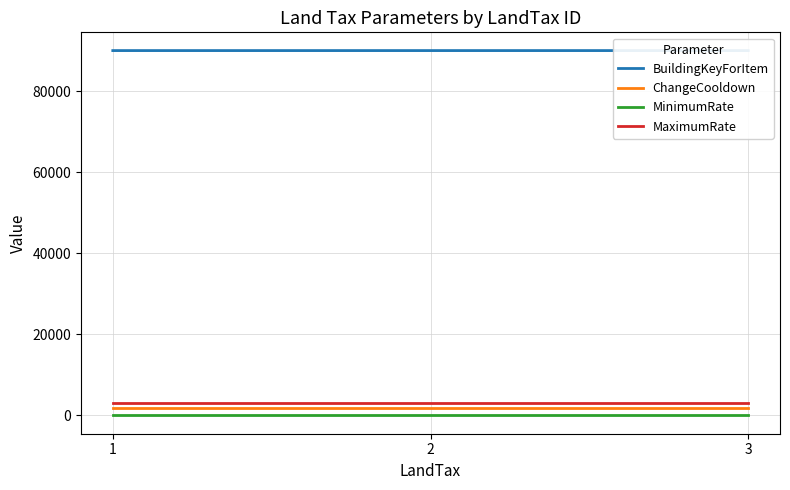

Reading left to right, what are all the values shown in this chart?

BuildingKeyForItem: 90001	90002	90001
ChangeCooldown: 1800	1800	1800
MinimumRate: 0	0	0
MaximumRate: 3000	3000	3000